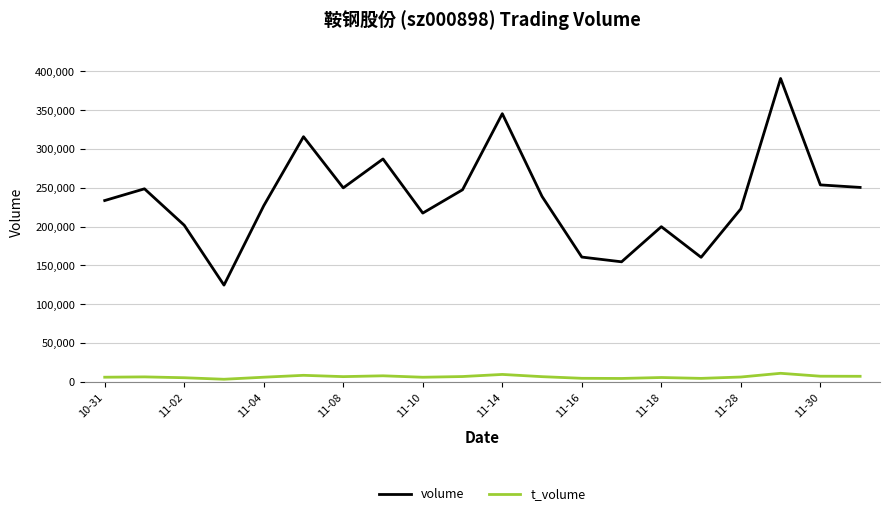

Which series has the widest spread of values?

volume